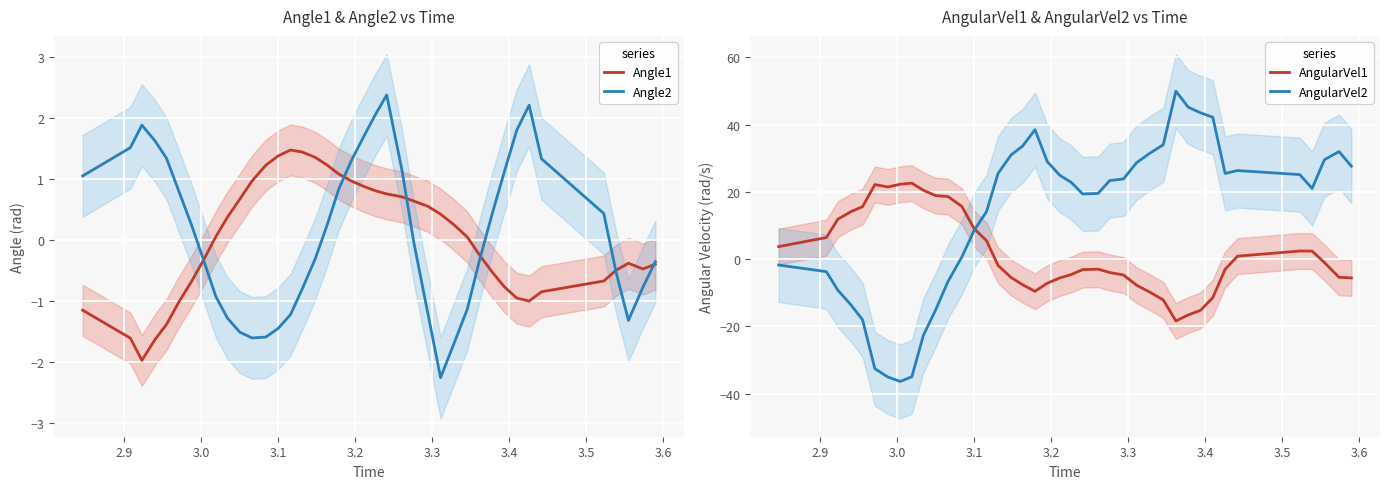

What is the sum of all Angle1 values?

0.8